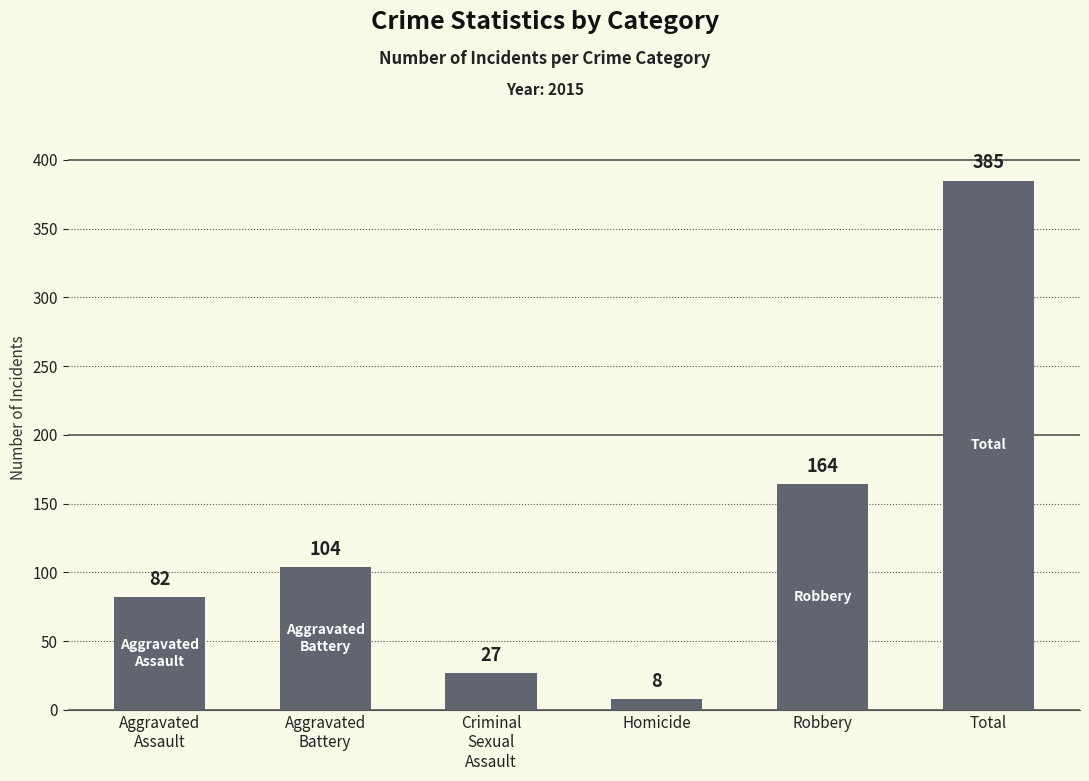

Rank the categories by value from lowest to highest.

Homicide, Criminal
Sexual
Assault, Aggravated
Assault, Aggravated
Battery, Robbery, Total